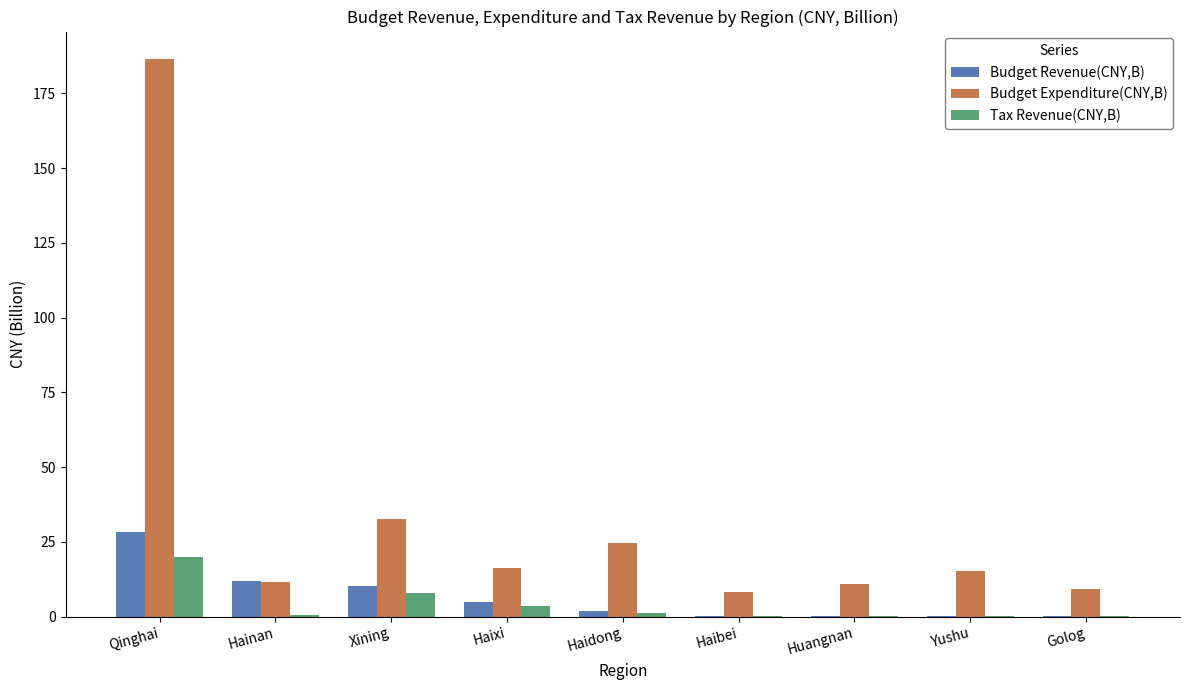

What is the approximate value of Tax Revenue(CNY,B) at Qinghai?

19.9